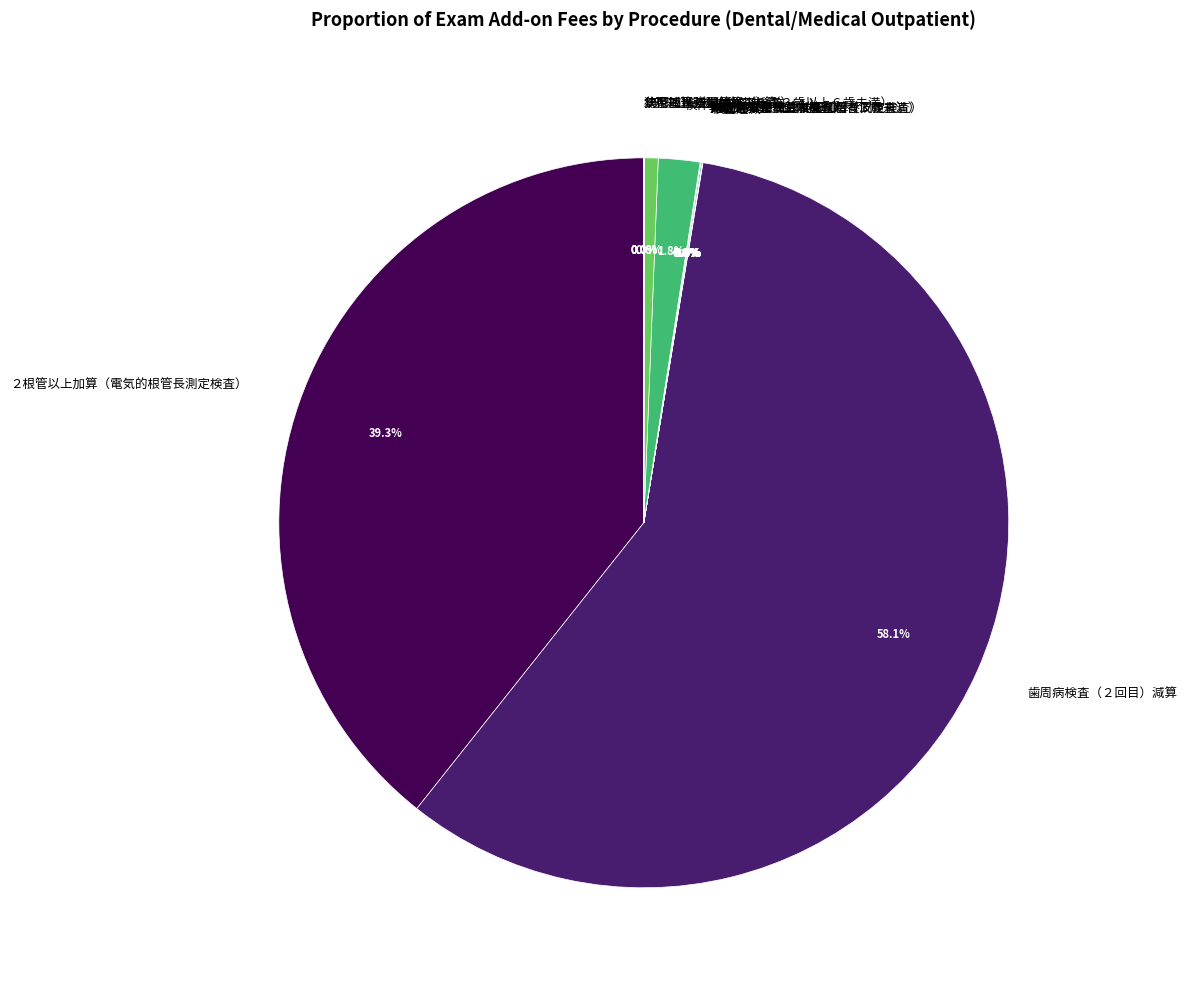

The 検体検査管理加算（１） slice represents 2% of the pie. True or false?

True